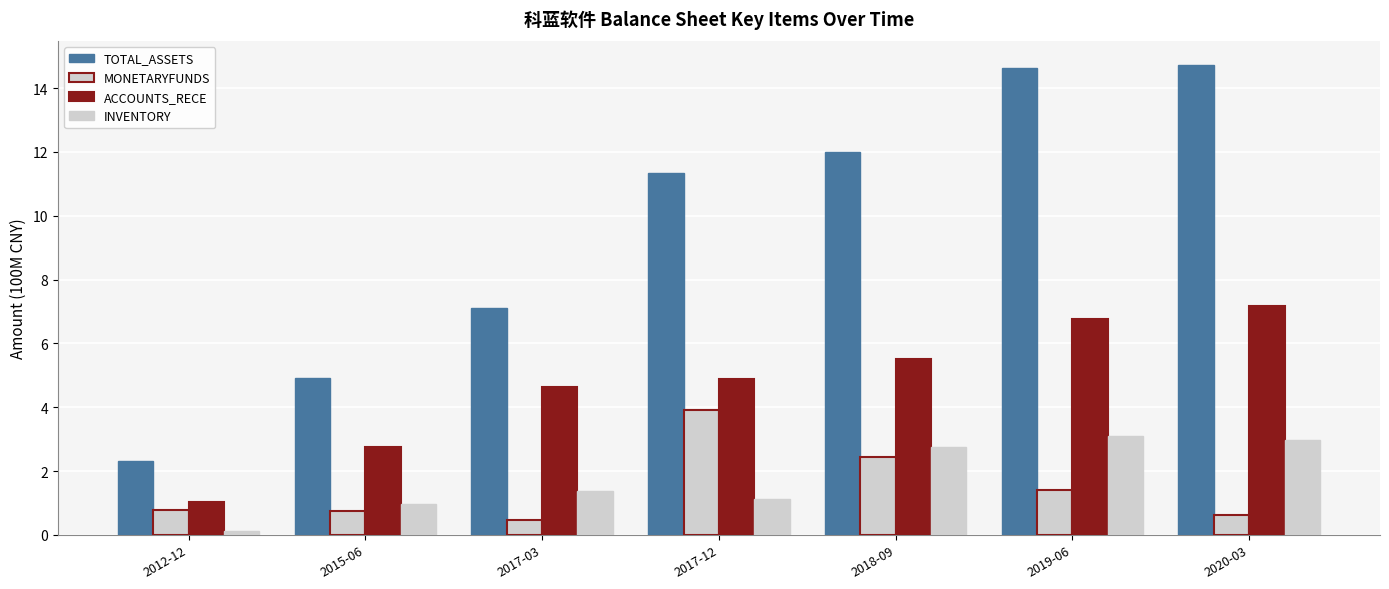

How many data points does each series have?

7